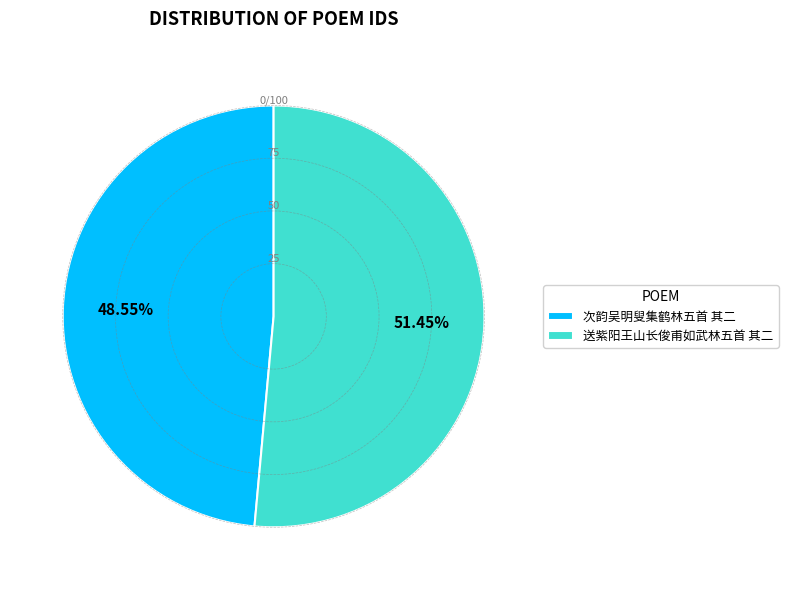

Does any single category account for the majority?

Yes